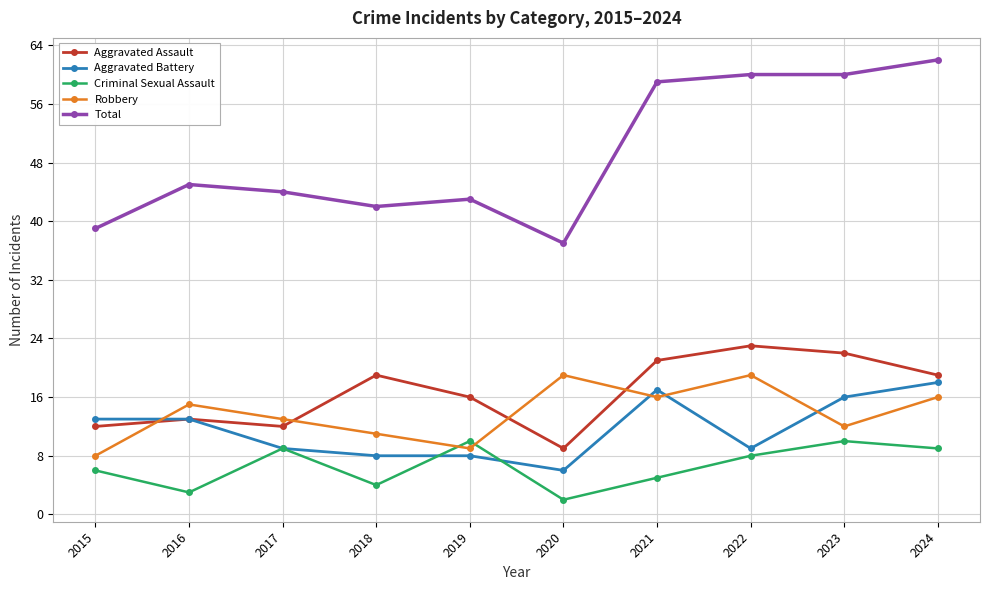

What is the total value across all series at 2020?

73